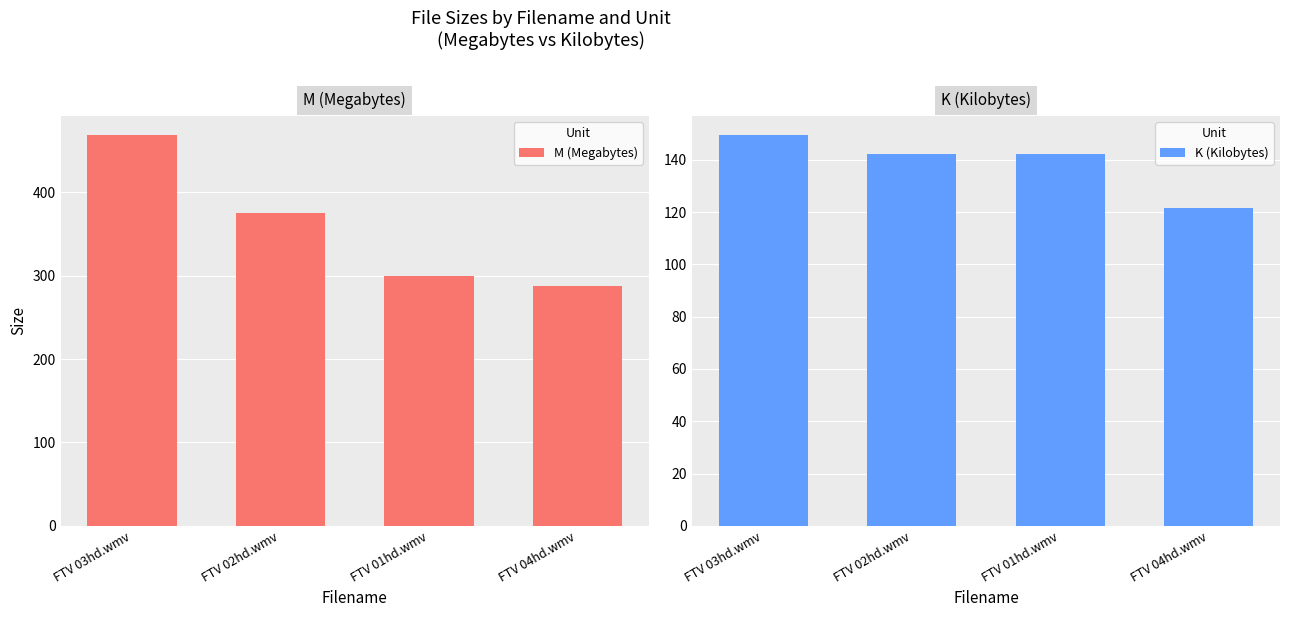

Reading right to left, what are all the values shown in this chart?

M (Megabytes): FTV 04hd.wmv=287.8	FTV 01hd.wmv=300.0	FTV 02hd.wmv=374.9	FTV 03hd.wmv=468.4
K (Kilobytes): FTV 04hd.wmv=121.5	FTV 01hd.wmv=142.3	FTV 02hd.wmv=142.4	FTV 03hd.wmv=149.3